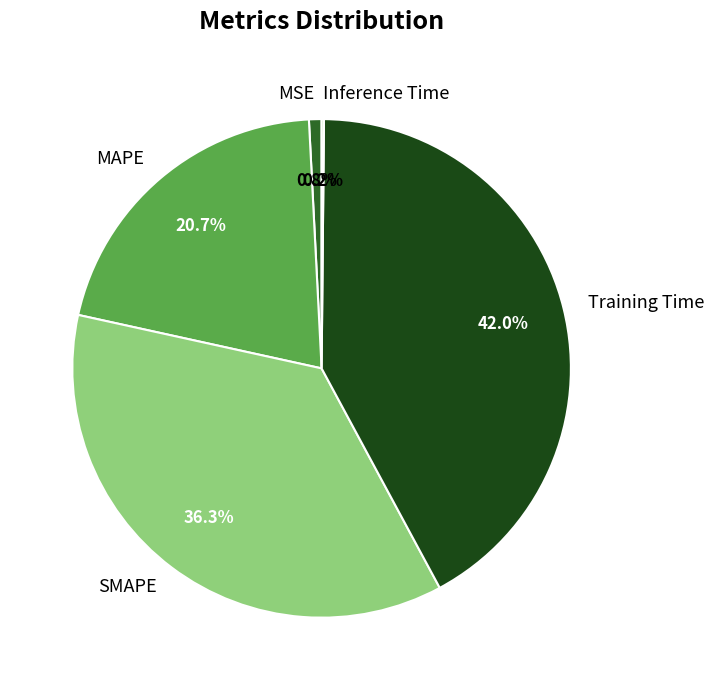

Which category has the biggest portion of the pie?

Training Time